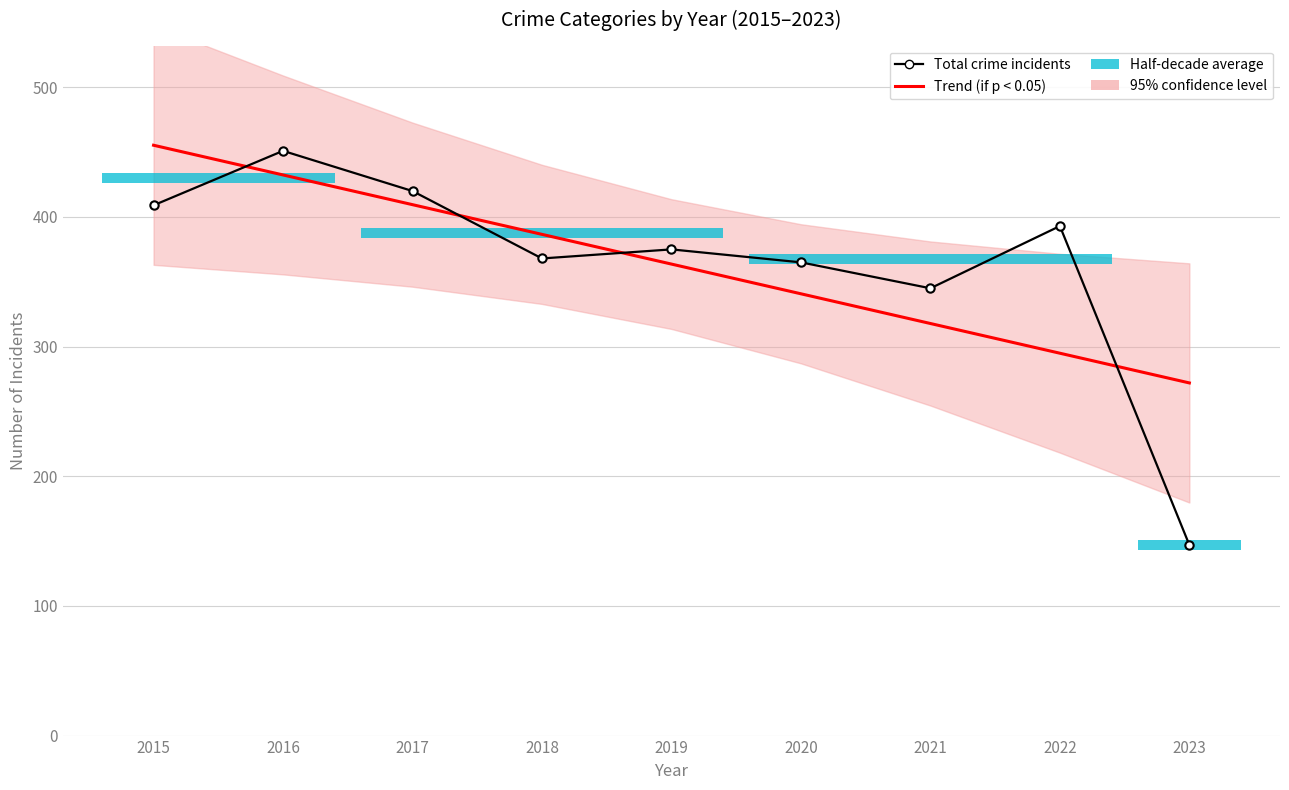

What is the sum of all Trend (if p < 0.05) values?

3273.0